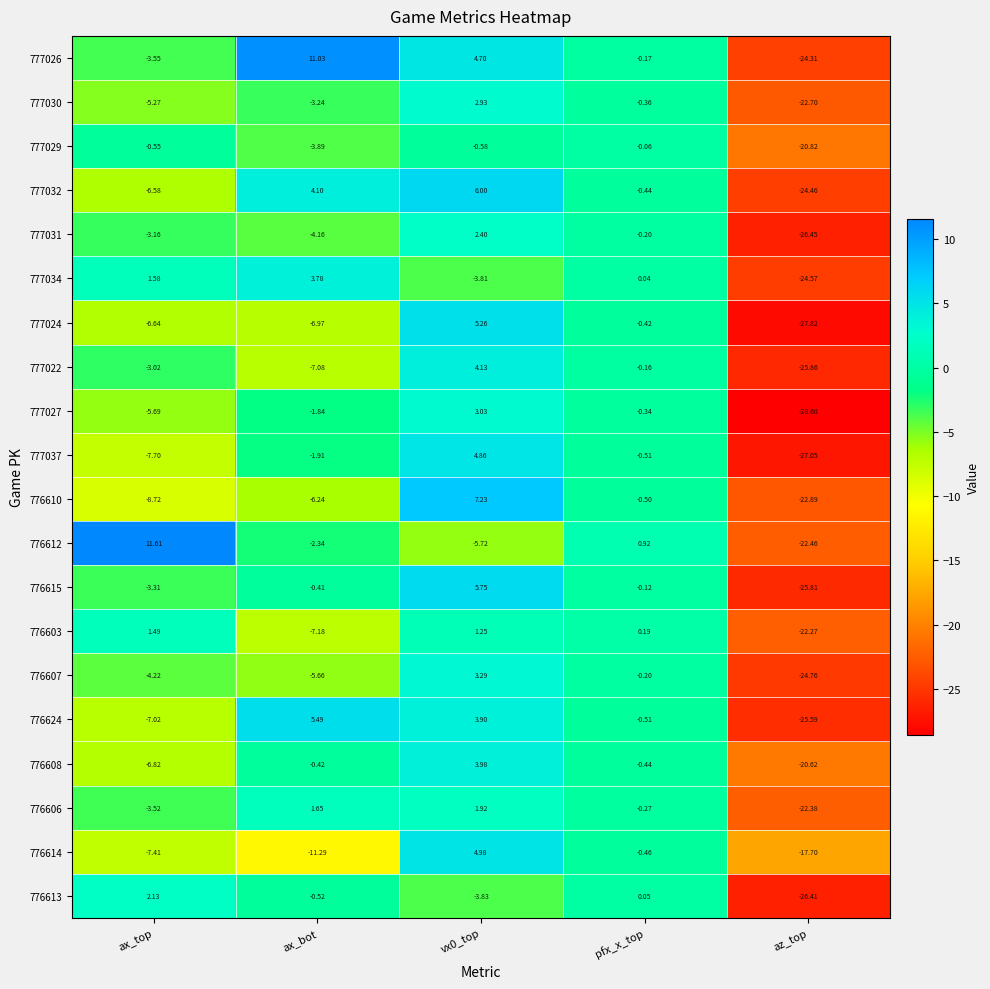

What is the total value across all series at az_top?

-483.5